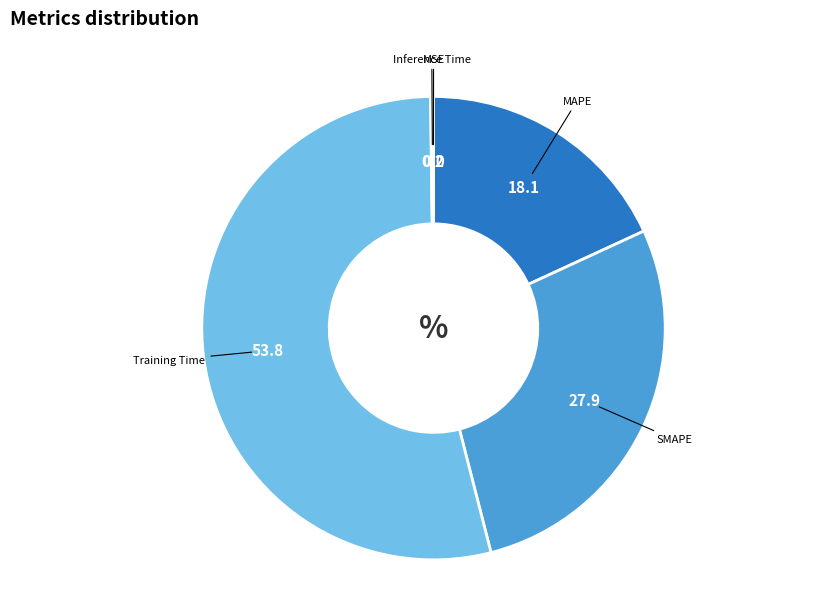

Is it true that MAPE is 9% of the pie?

False